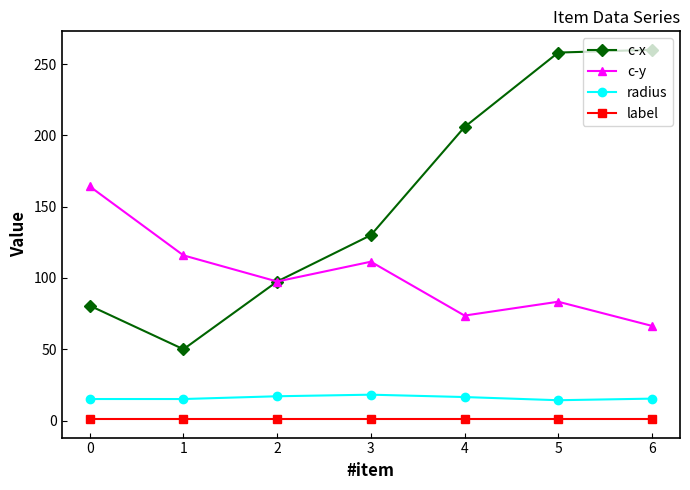

How many data points in c-x are less than 130?

3